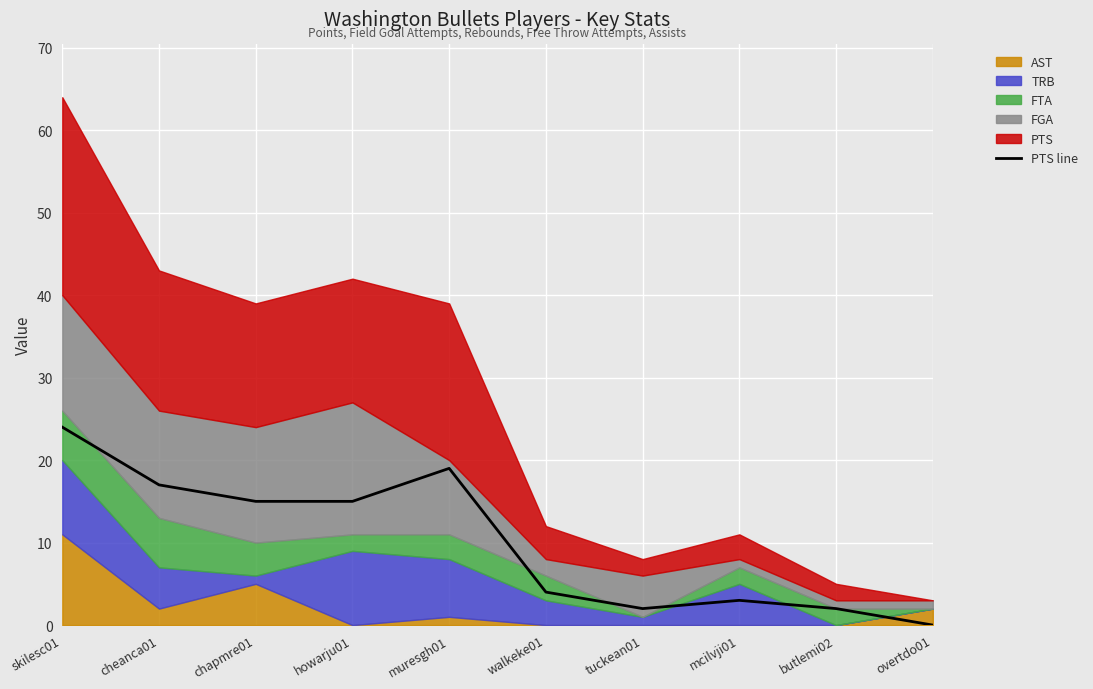

At which category does the data reach its first local peak?

muresgh01